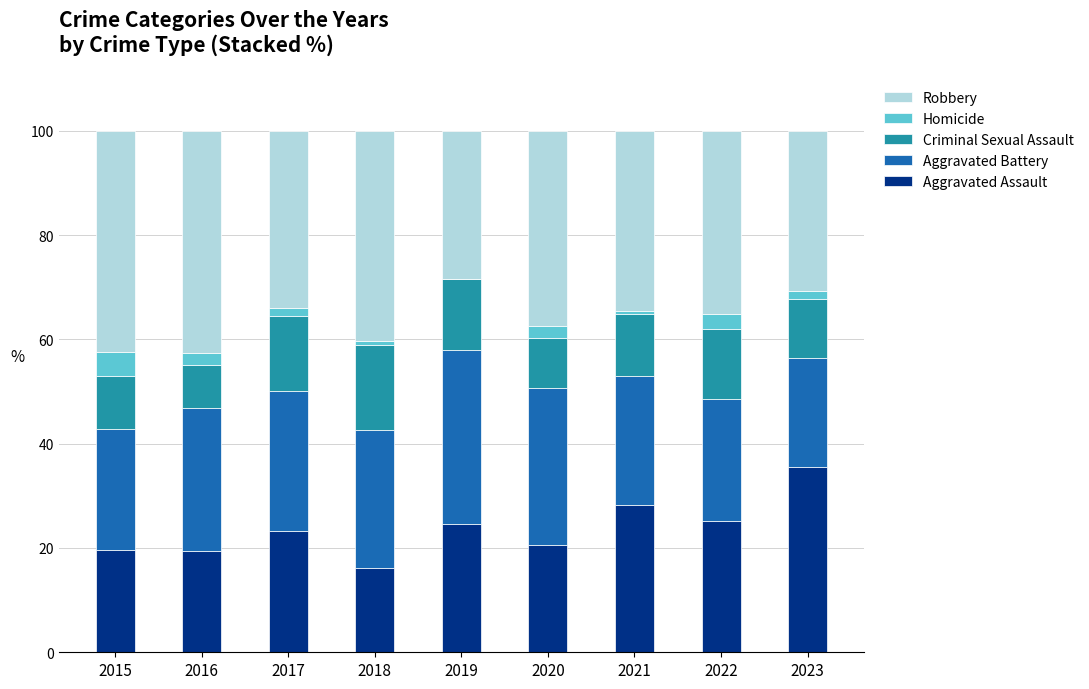

At which label does Aggravated Assault reach its peak?

2023